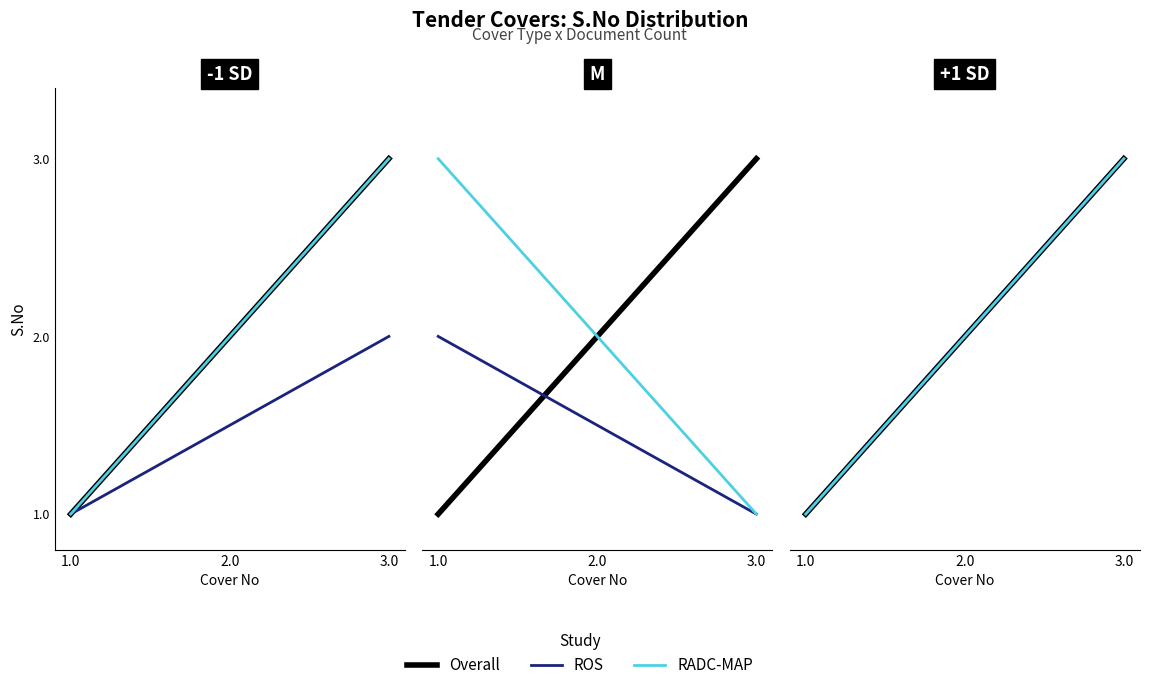

What position from the left is 2.0?

2